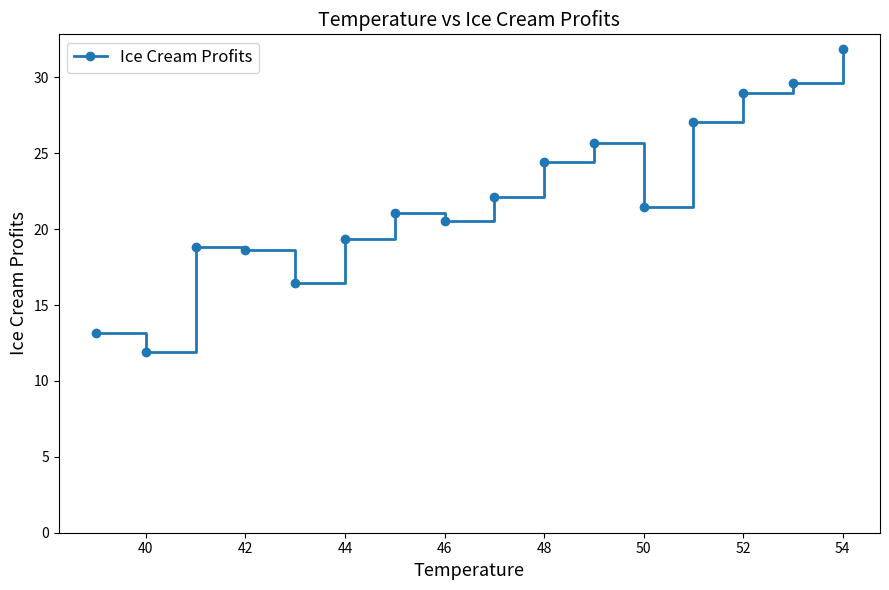

Is this an area chart (filled region under the line)?

No